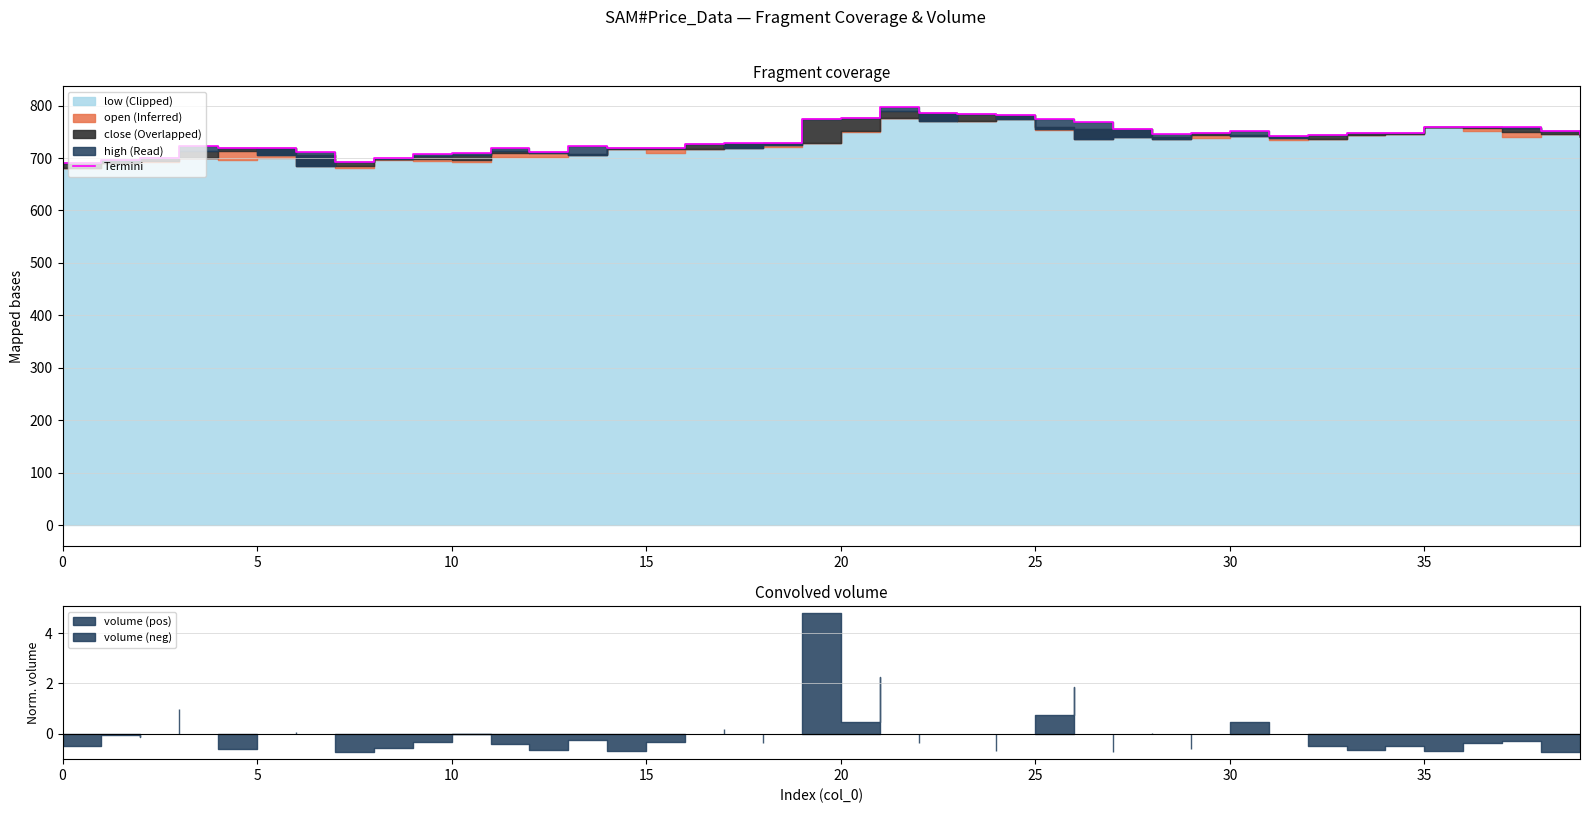

True or false: the data shows 1201 at 17.

False